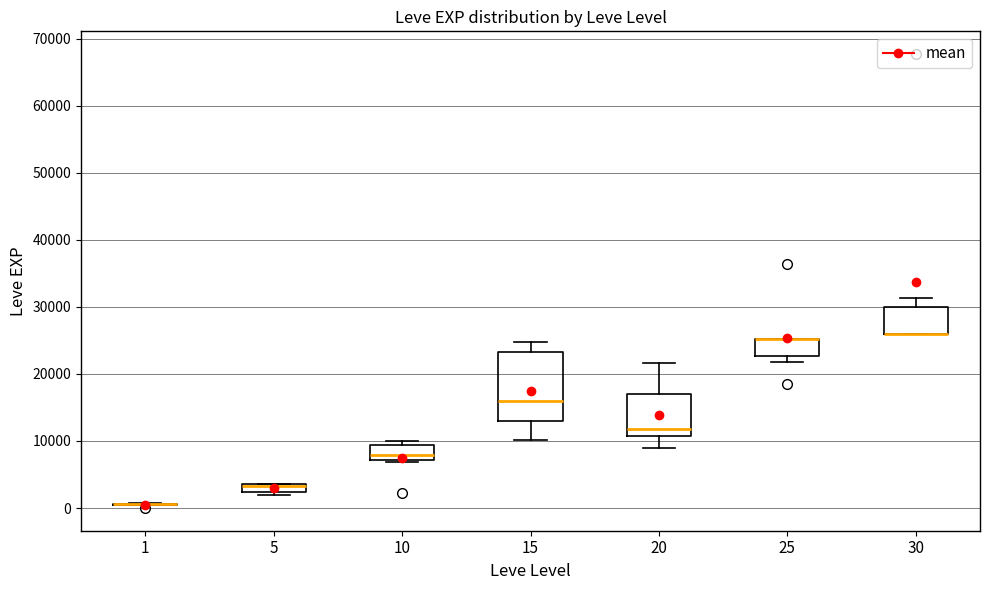

Where does the median line of the box at x = 15 sit on the y-axis? The values are not printed on the chart, so give them approximately, as read against the axis.

16000